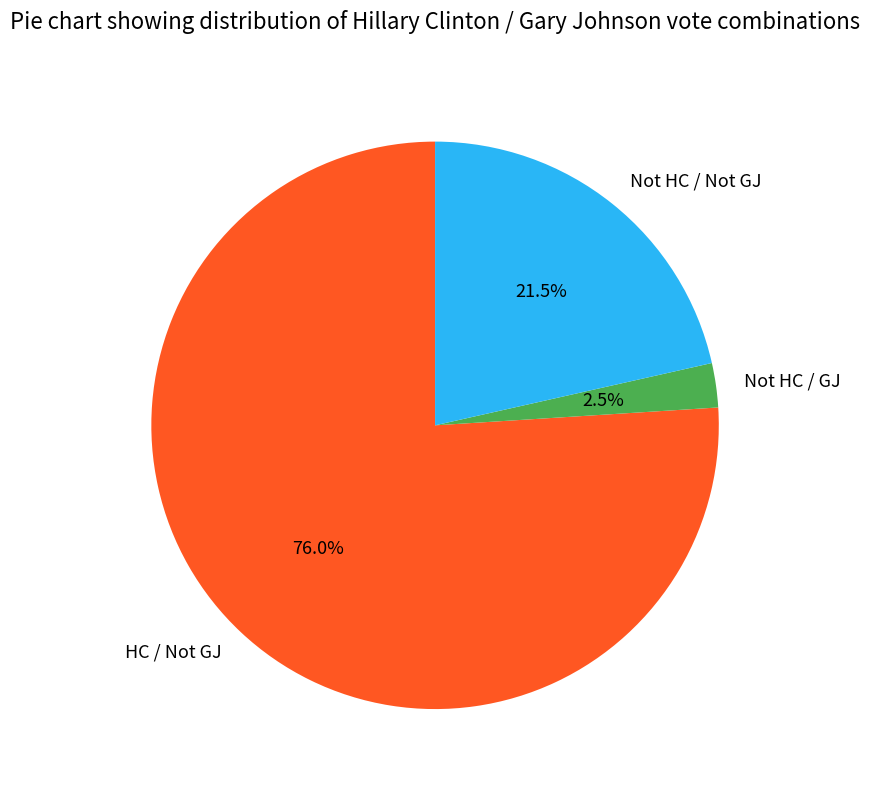

Which slice represents more than half of the pie?

HC / Not GJ